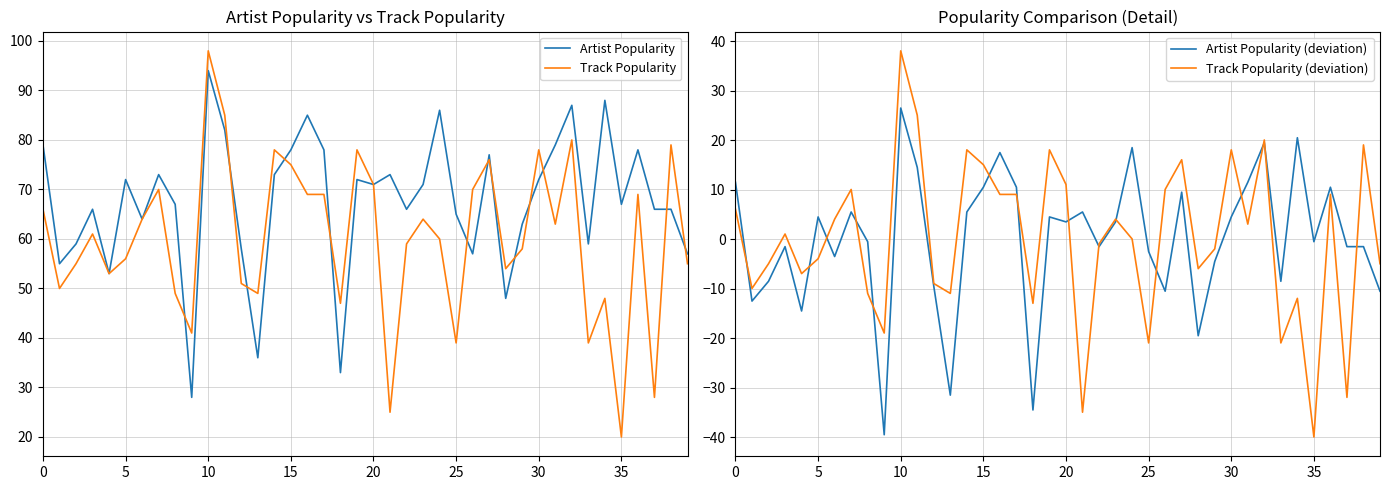

At which category does the chart reach its peak across all series?

10